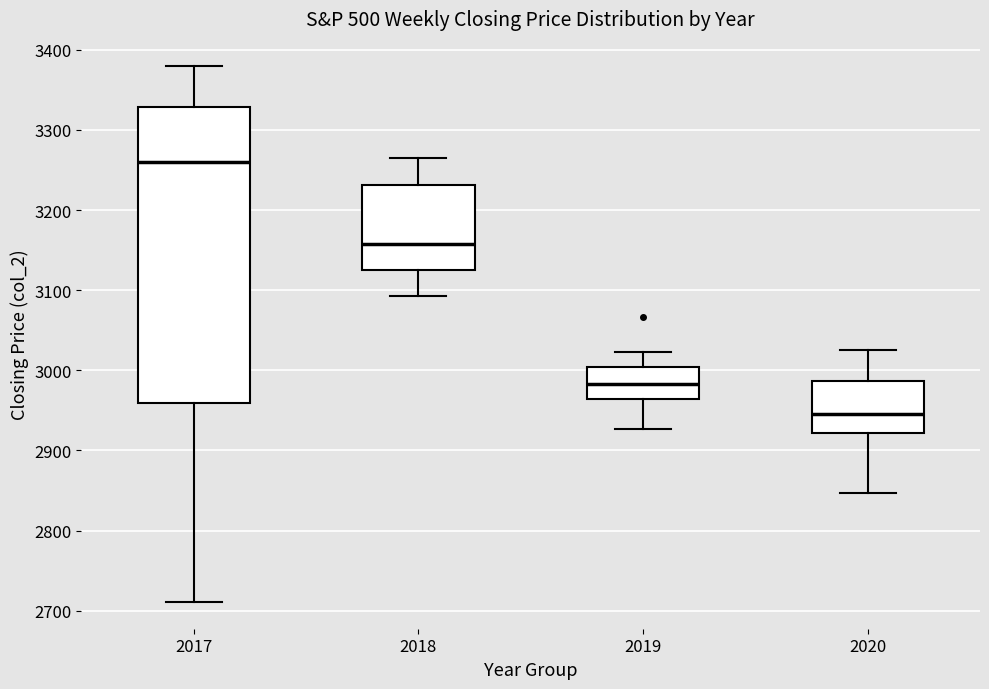

Which box is the tallest, from its lower edge to its upper edge?

2017